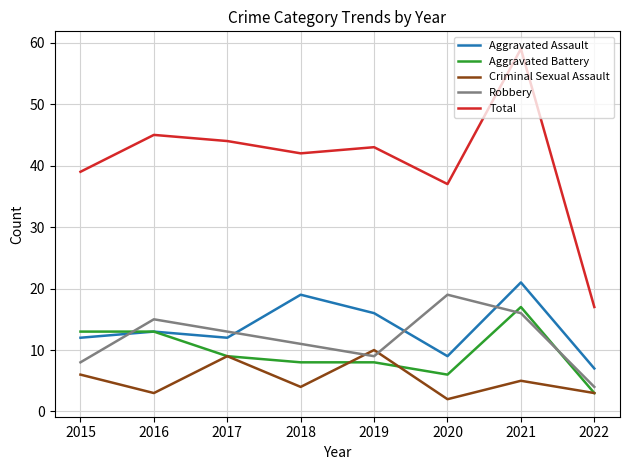

Which series changed the most between 2020 and 2022?

Total